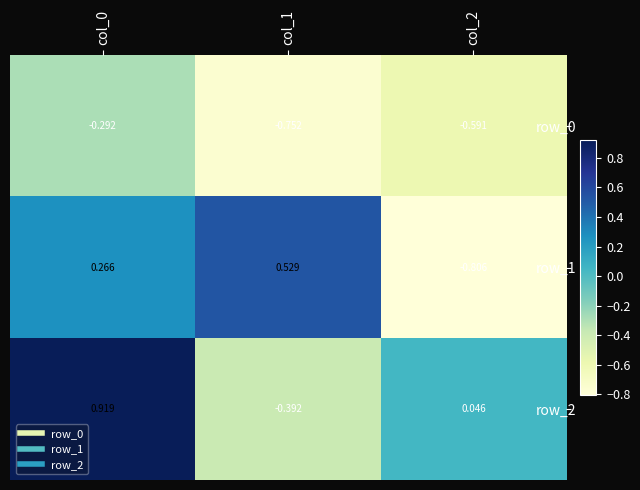

Is the value of row_1 at col_0 greater than the value of row_0 at col_1?

Yes